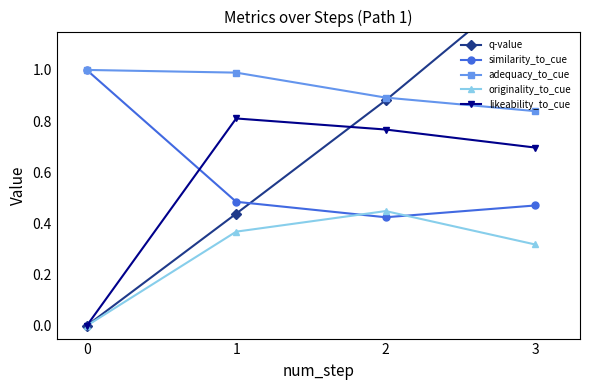

Which series has the largest range (max minus min)?

q-value